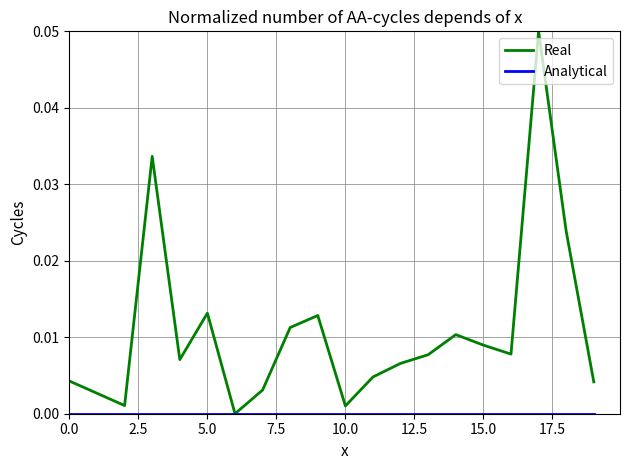

Which series has the largest range (max minus min)?

Real